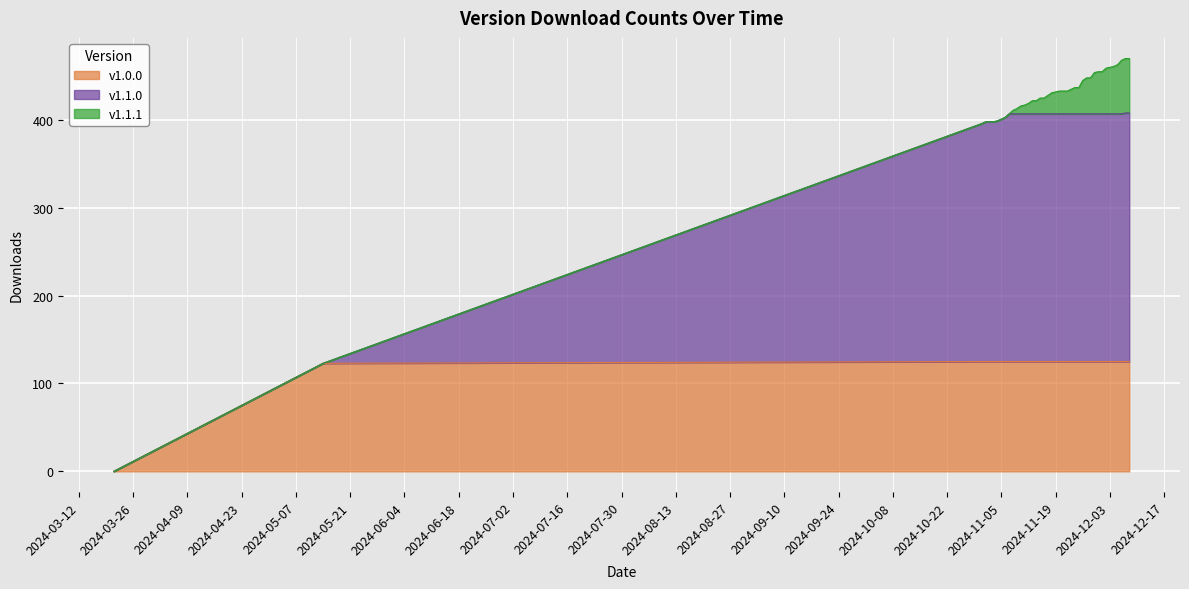

The v1.0.0 series shows 125 at 2024-11-30. True or false?

True